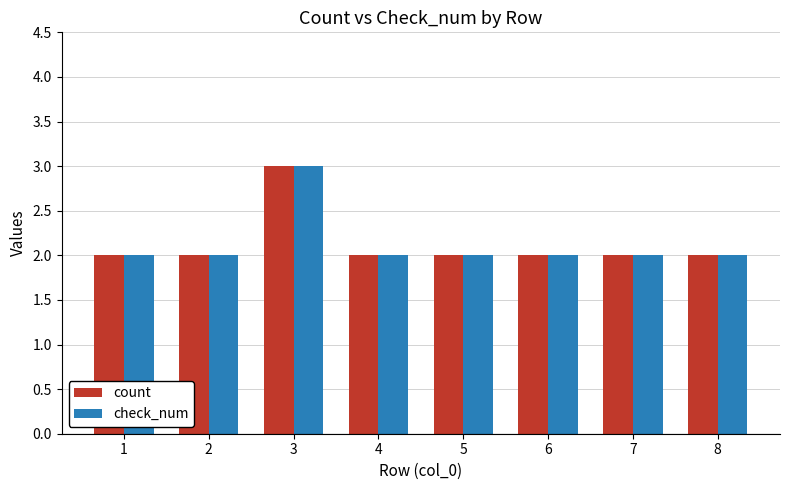

What is the highest value of the check_num series?

3